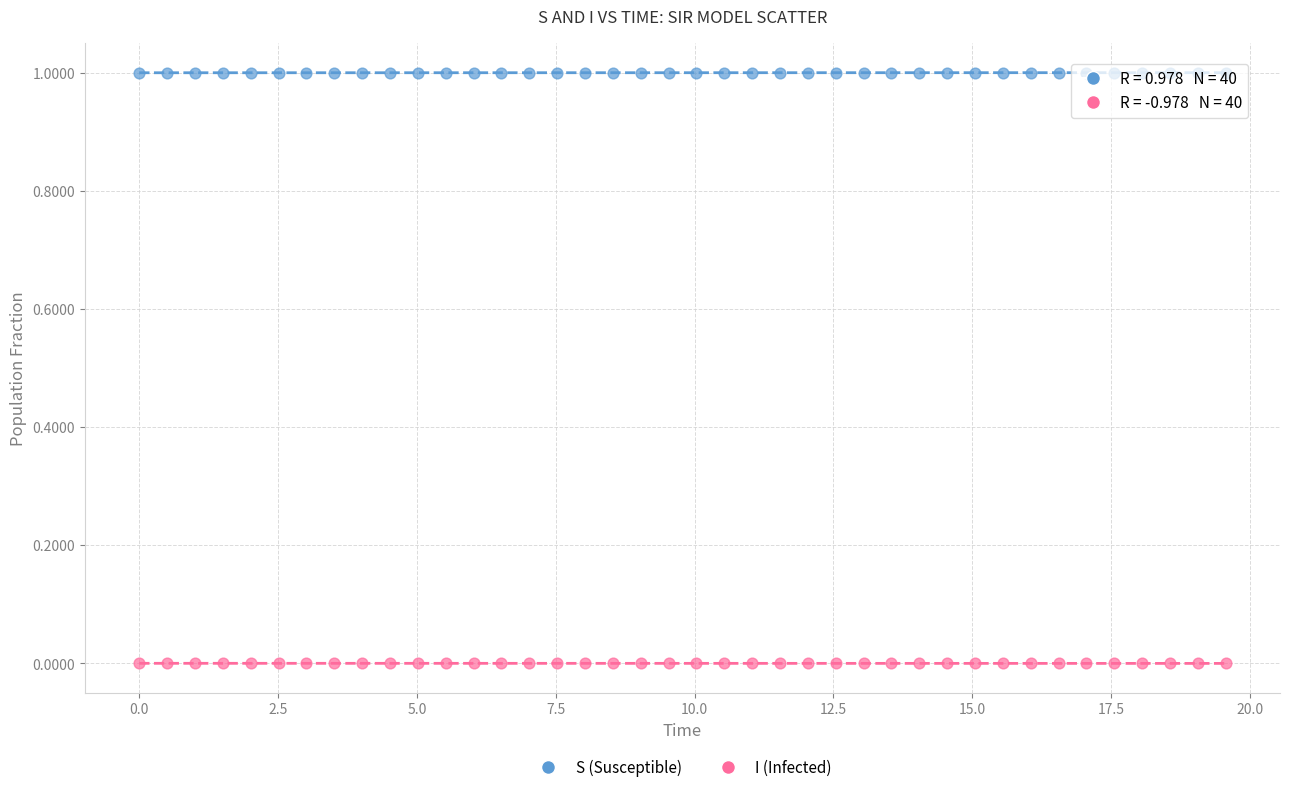

Which series contains the lowest Y value?

I (Infected)